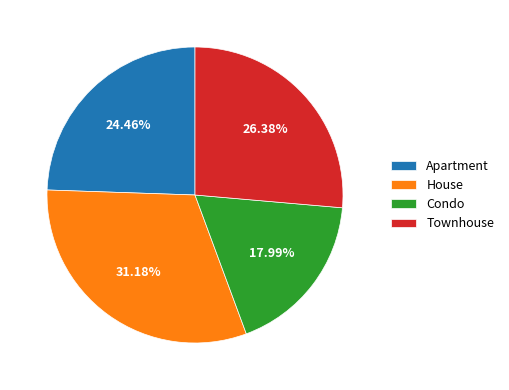

Which slice is the largest?

House